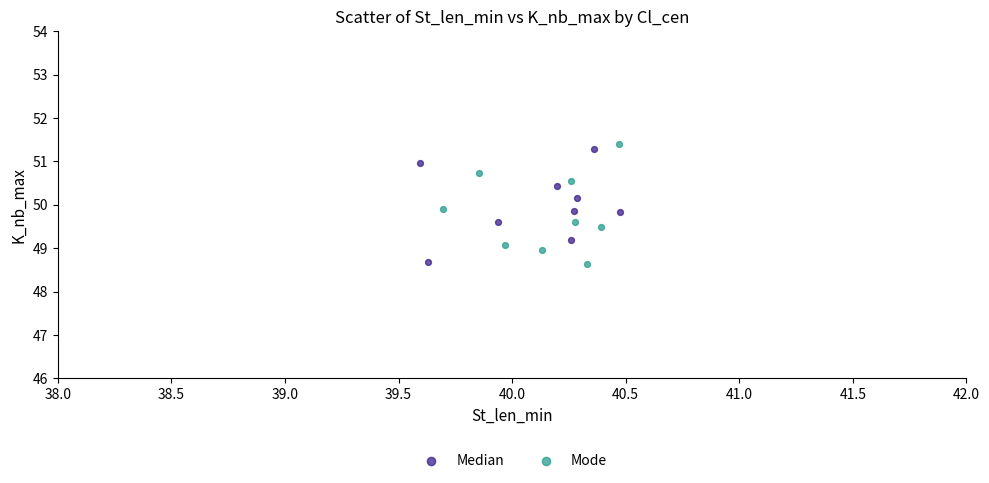

Which series contains the highest Y value?

Mode